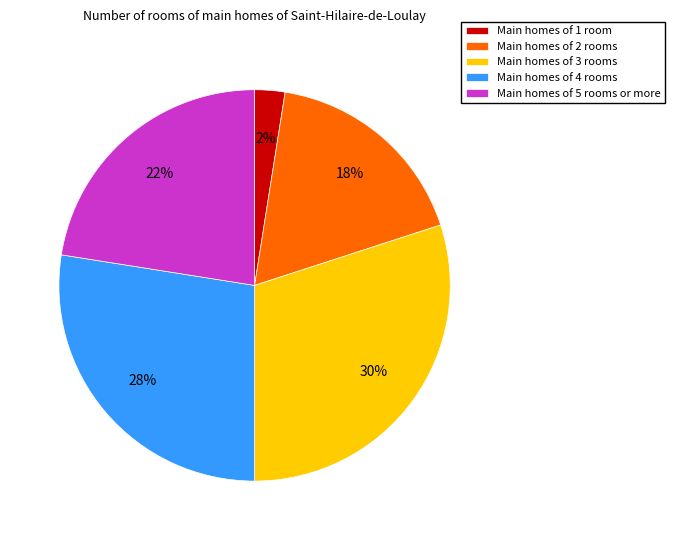

To the nearest percent, what portion does Main homes of 3 rooms represent?

30%